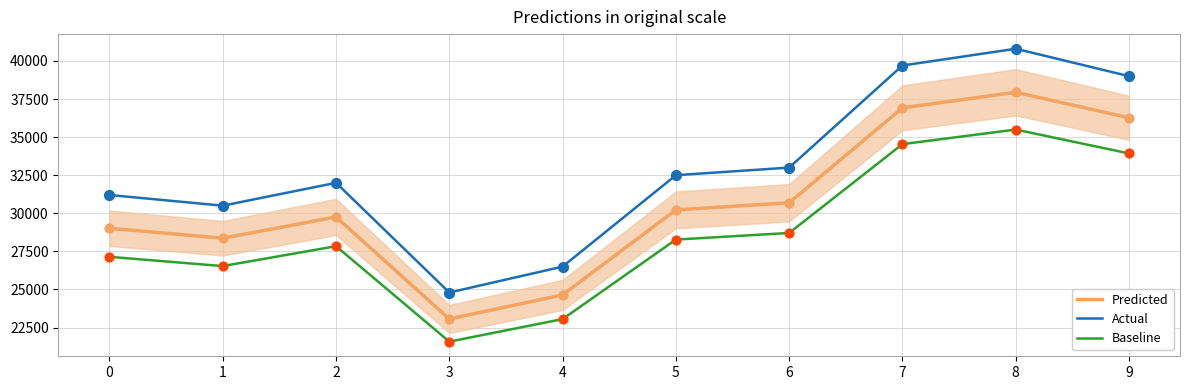

What are all the series names shown in the legend?

Predicted, Actual, Baseline